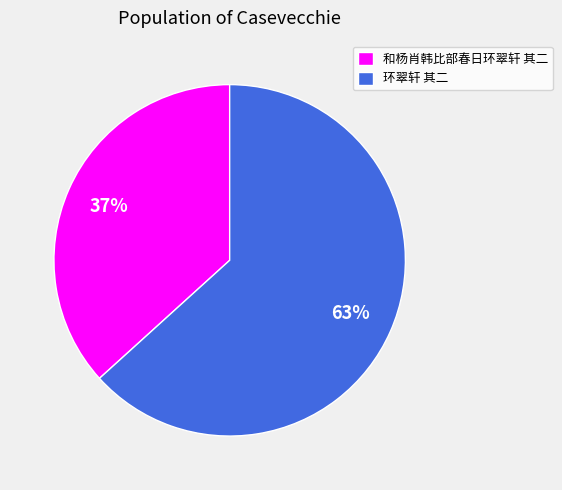

Approximately how many times larger is the value at 和杨肖韩比部春日环翠轩 其二 compared to 环翠轩 其二?

0.6